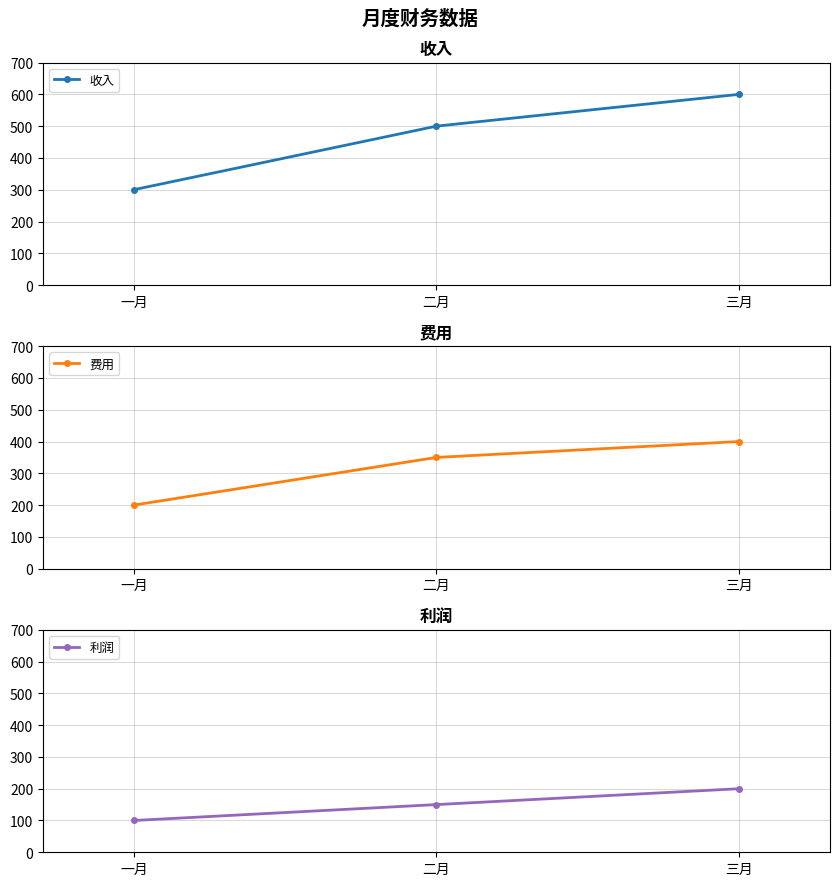

Reading left to right, list all the values displayed in this chart.

收入: 一月=300	二月=500	三月=600
费用: 一月=200	二月=350	三月=400
利润: 一月=100	二月=150	三月=200